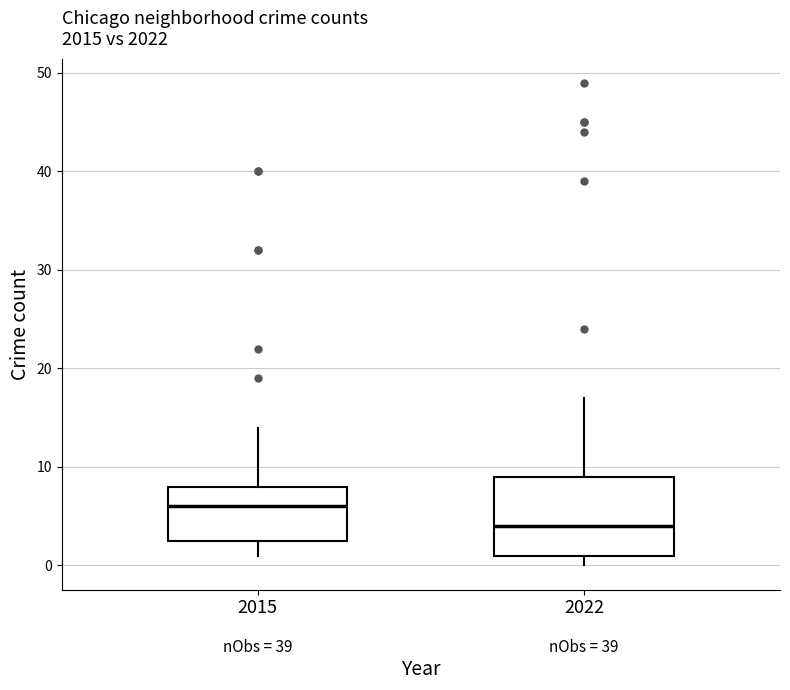

Which box has the lowest median line?

2022